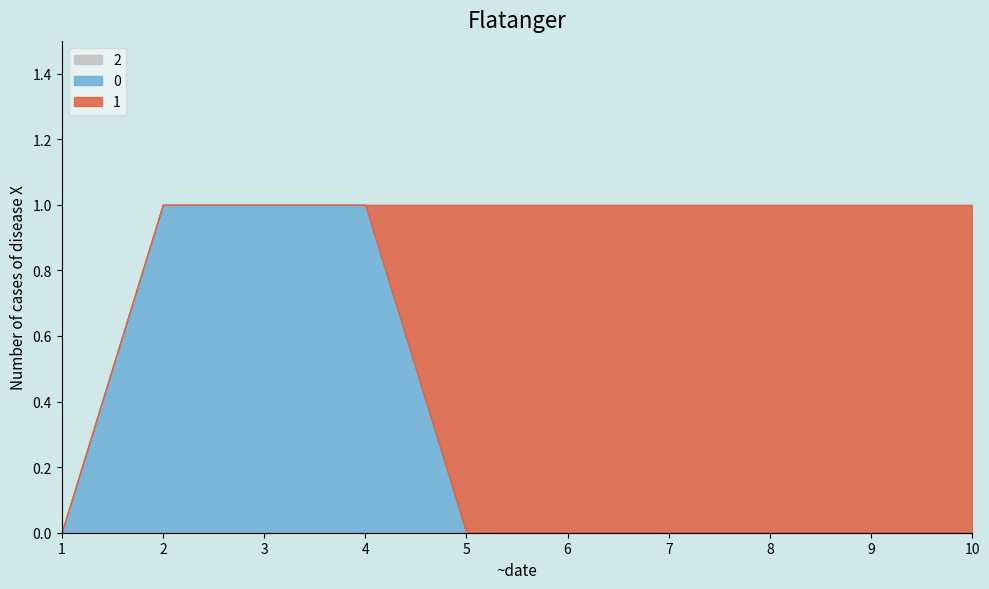

Reading left to right, extract all data points from this chart.

2: 0	0	0	0	0	0	0	0	0	0
0: 0	1	1	1	0	0	0	0	0	0
1: 0	0	0	0	1	1	1	1	1	1